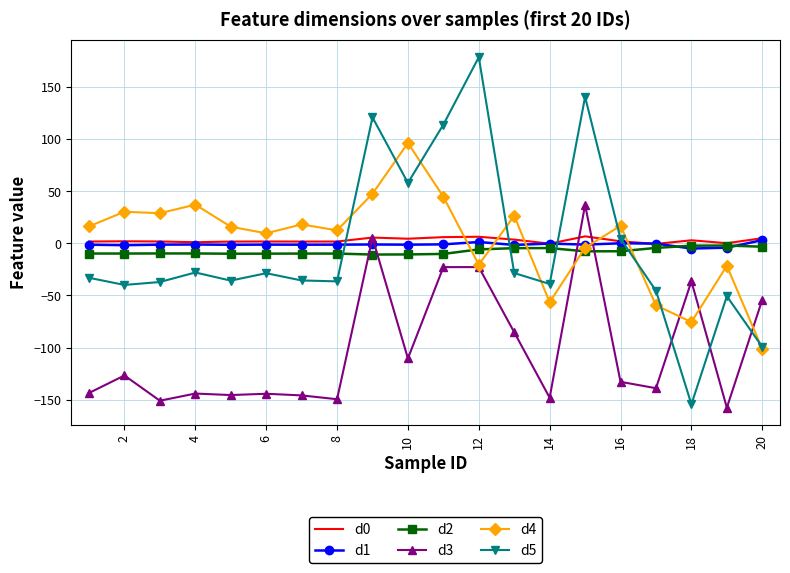

Which series ends up on top after the final intersection of d3 and d2?

d2